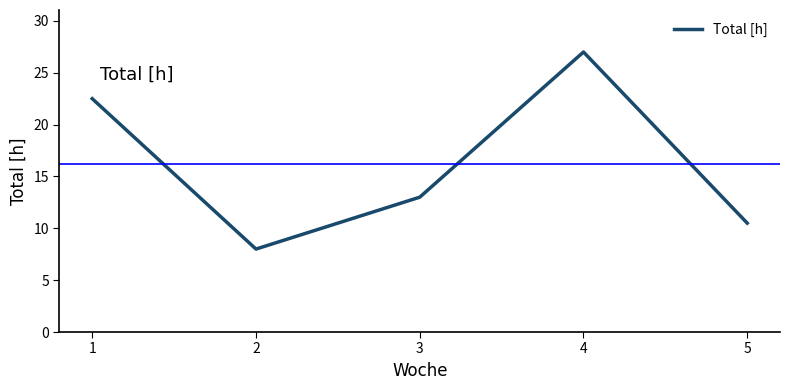

Rank the categories by value from highest to lowest.

4, 1, 3, 5, 2